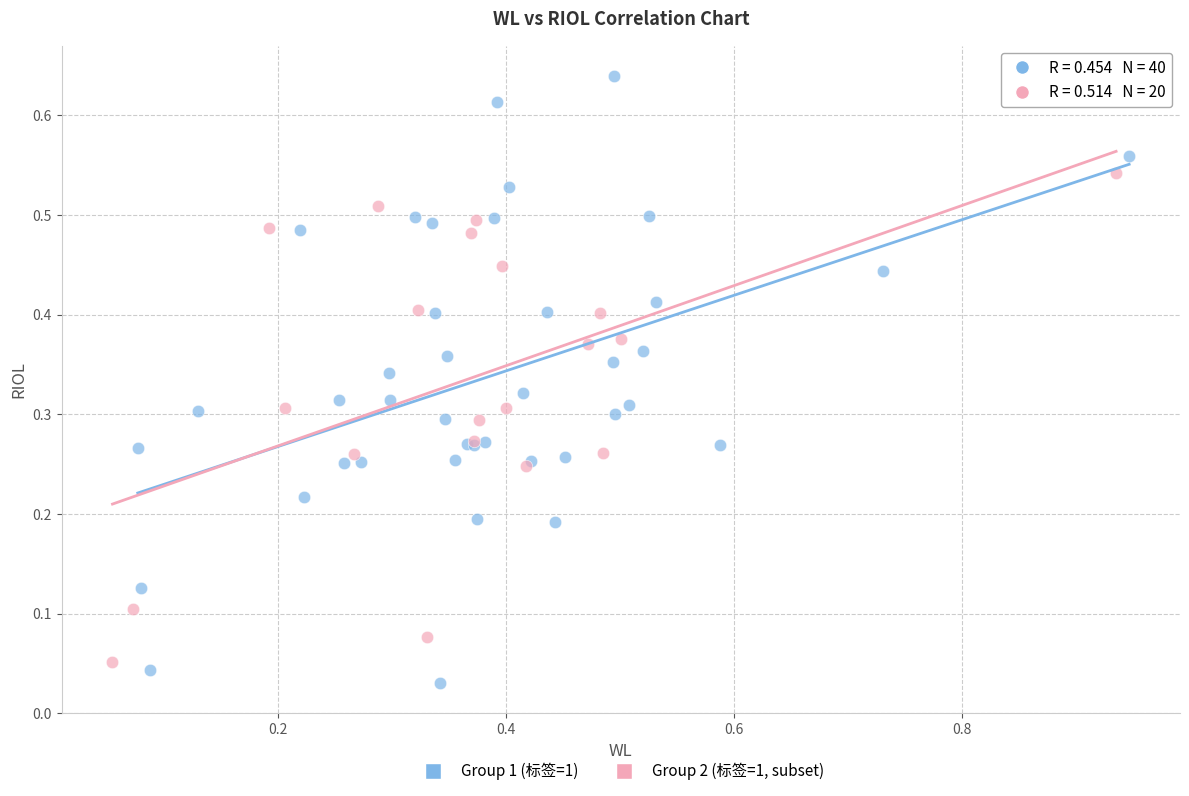

What are all the series names shown in the legend?

Group 1 (标签=1), Group 2 (标签=1, subset)